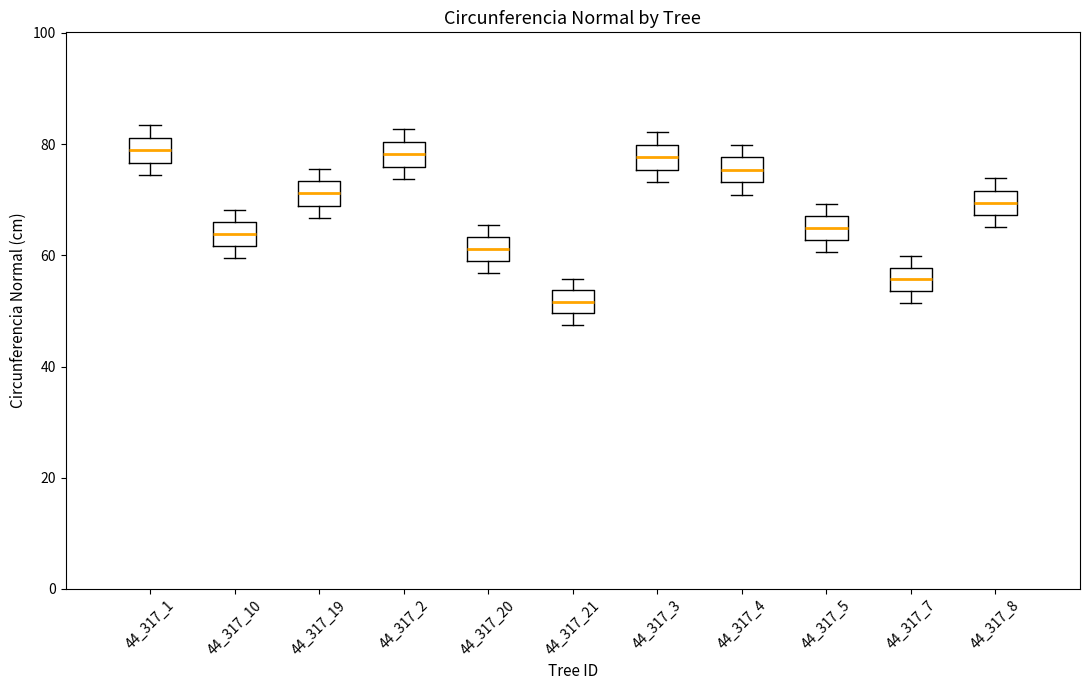

Reading left to right, read every box against the y-axis: the position of its median line, the range the box covers, and the ends of its whiskers. The values are not printed on the chart, so give them approximately, as read against the axis.

44_317_1: median 78, box 76 to 82, whiskers 74 to 84
44_317_10: median 64, box 62 to 66, whiskers 60 to 68
44_317_19: median 72, box 68 to 74, whiskers 66 to 76
44_317_2: median 78, box 76 to 80, whiskers 74 to 82
44_317_20: median 62, box 58 to 64, whiskers 56 to 66
44_317_21: median 52, box 50 to 54, whiskers 48 to 56
44_317_3: median 78, box 76 to 80, whiskers 74 to 82
44_317_4: median 76, box 74 to 78, whiskers 70 to 80
44_317_5: median 64, box 62 to 68, whiskers 60 to 70
44_317_7: median 56, box 54 to 58, whiskers 52 to 60
44_317_8: median 70, box 68 to 72, whiskers 66 to 74